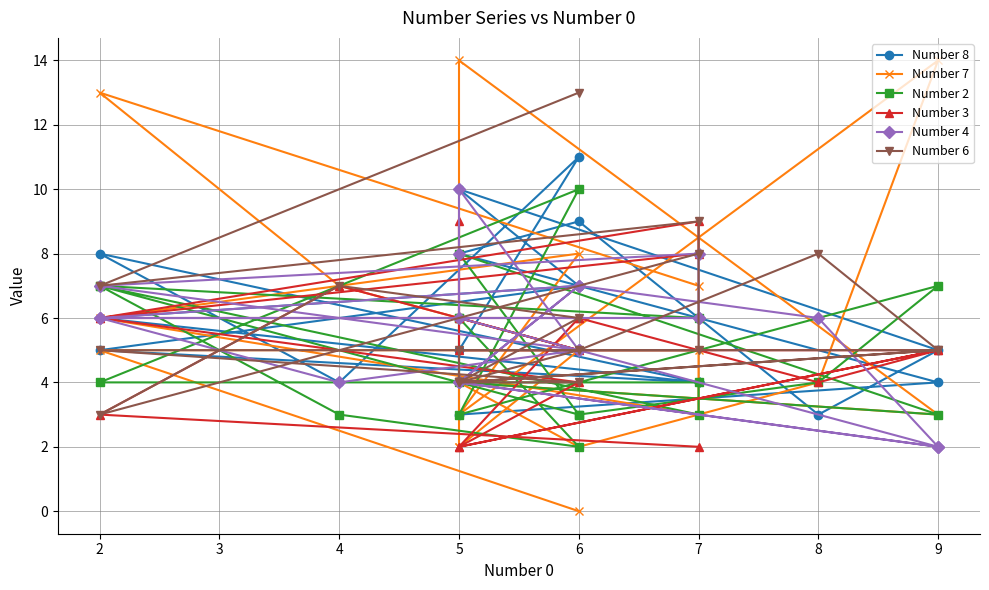

What are all the series names shown in the legend?

Number 8, Number 7, Number 2, Number 3, Number 4, Number 6